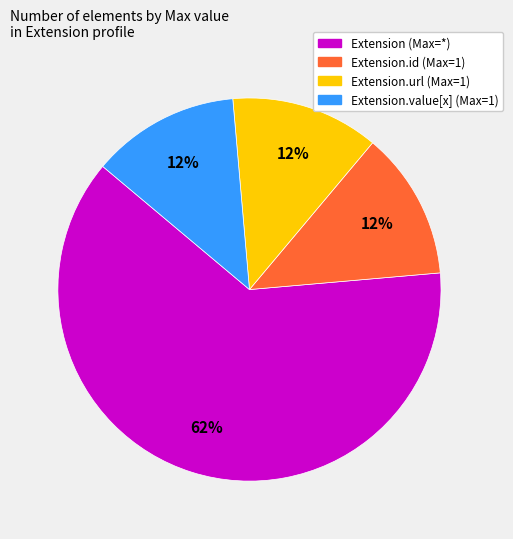

To the nearest percent, what is the average slice percentage?

25%